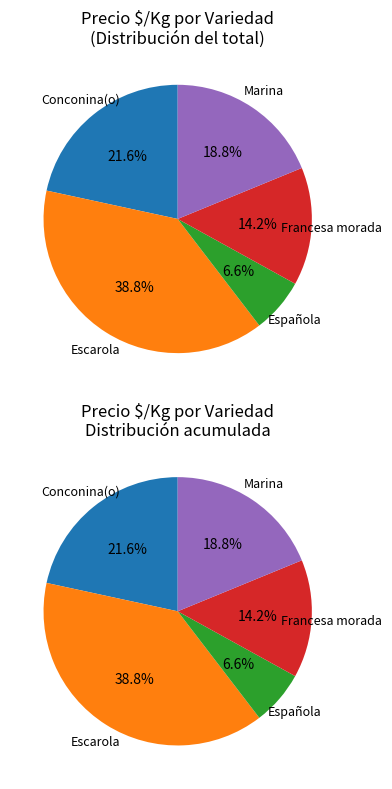

True or false: Conconina(o) accounts for 12% of the total.

False